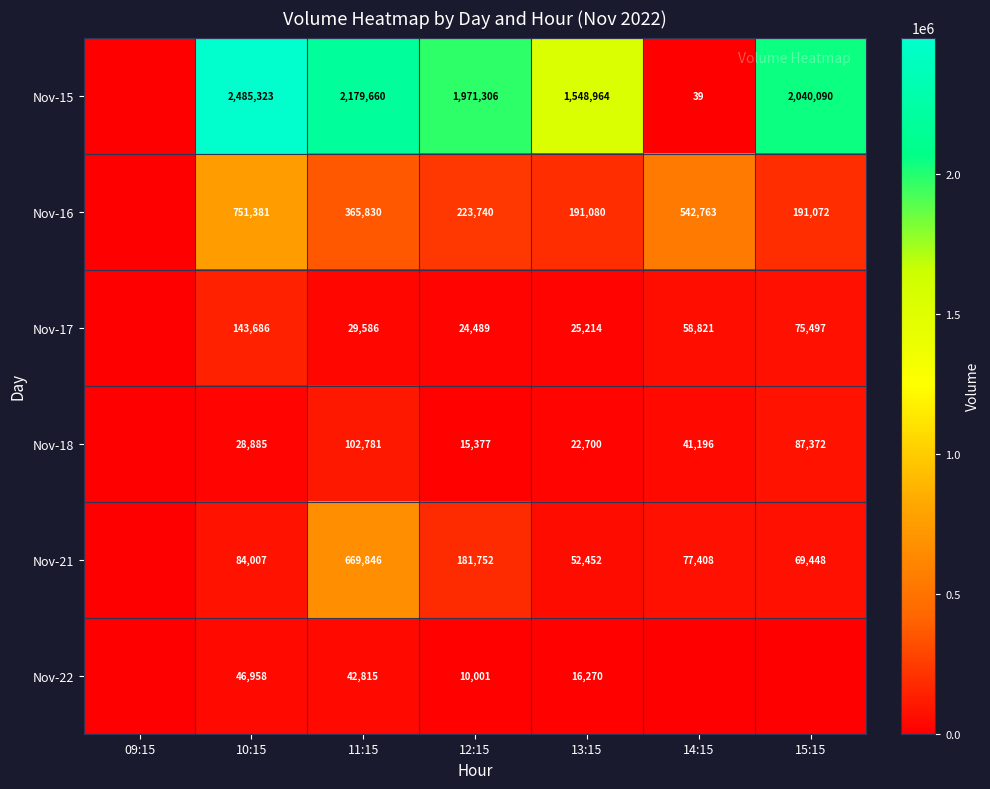

Between 10:15 and 11:15, which series saw the biggest shift?

Nov-21